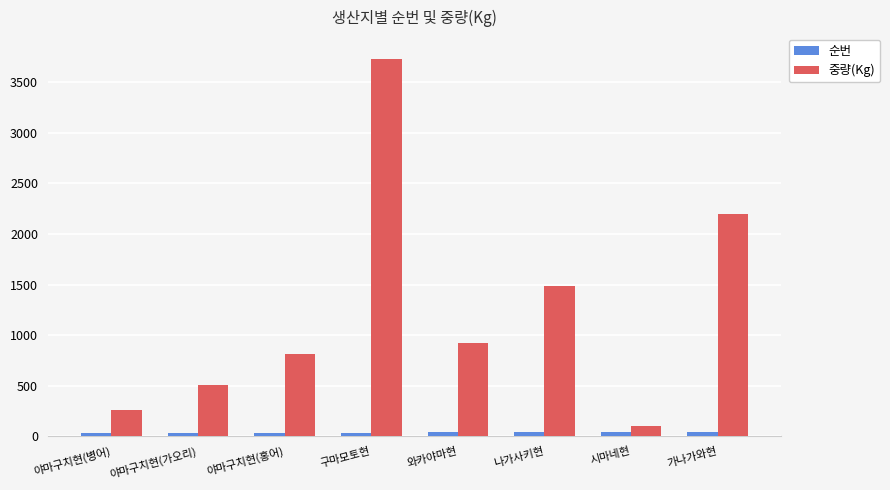

The 중량(Kg) series shows 1489 at 나가사키현. True or false?

True